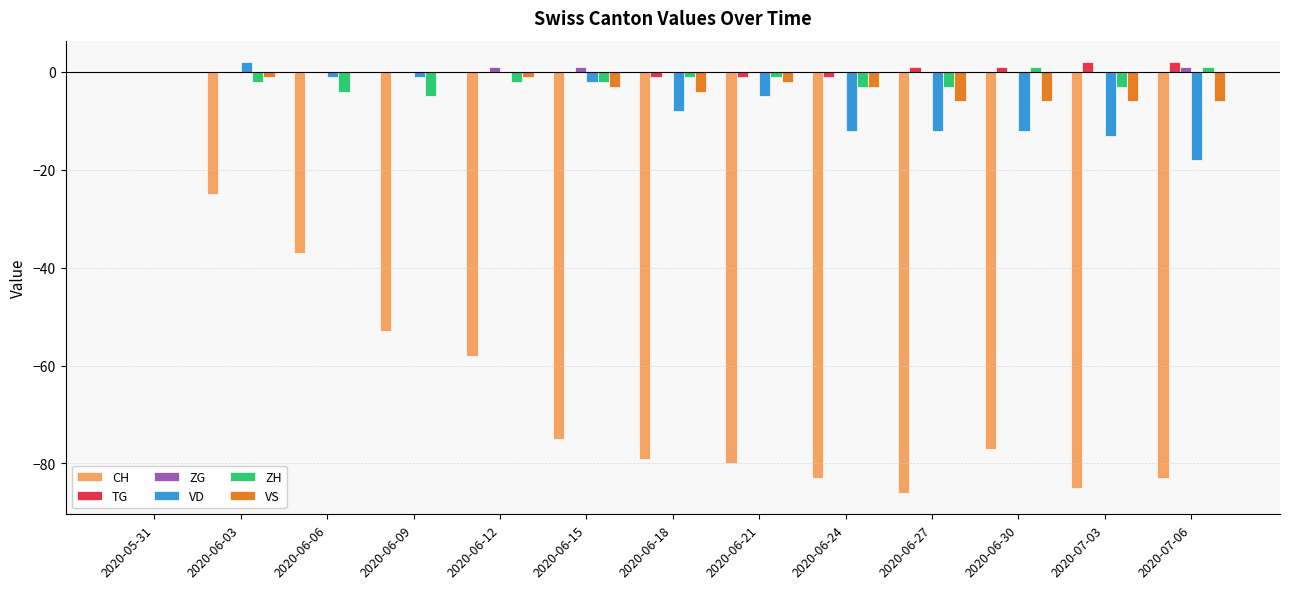

What is the maximum value for ZG?

1